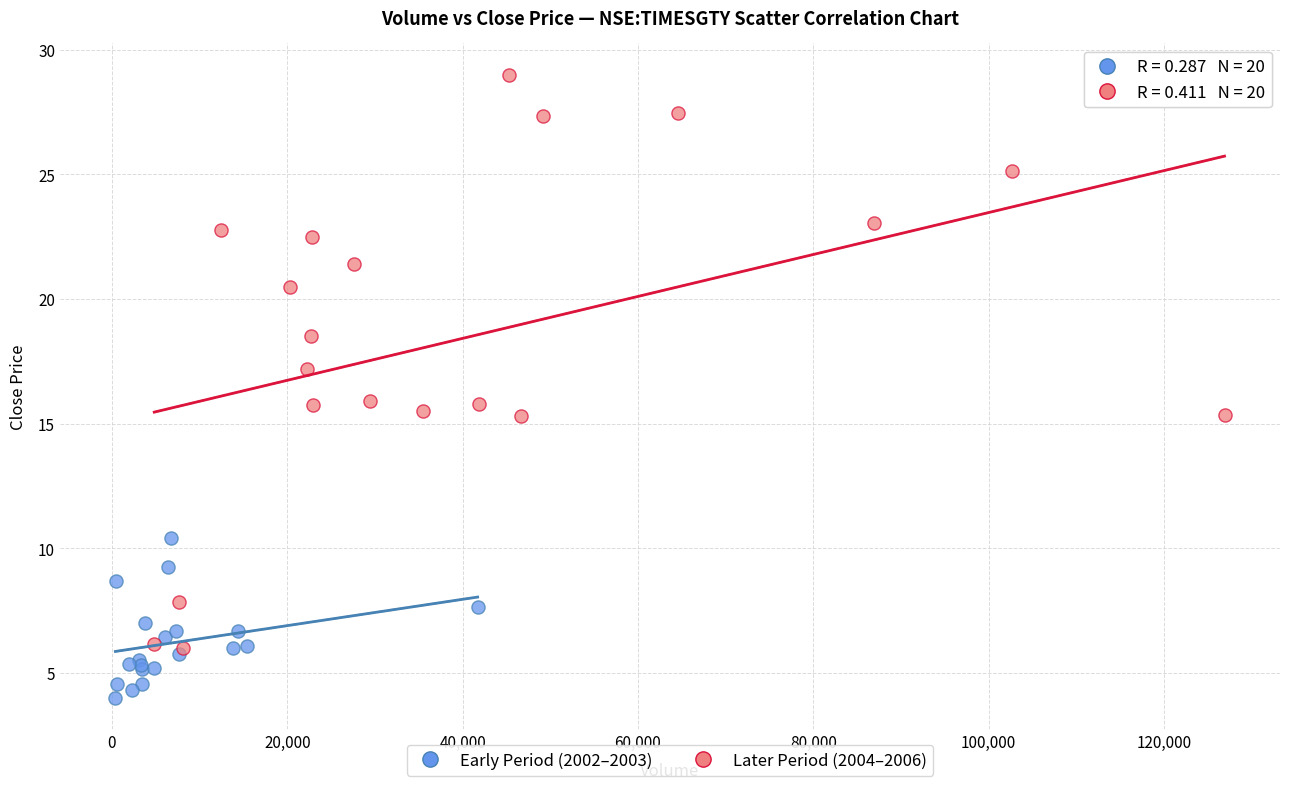

Which series contains the lowest Y value?

Early Period (2002–2003)